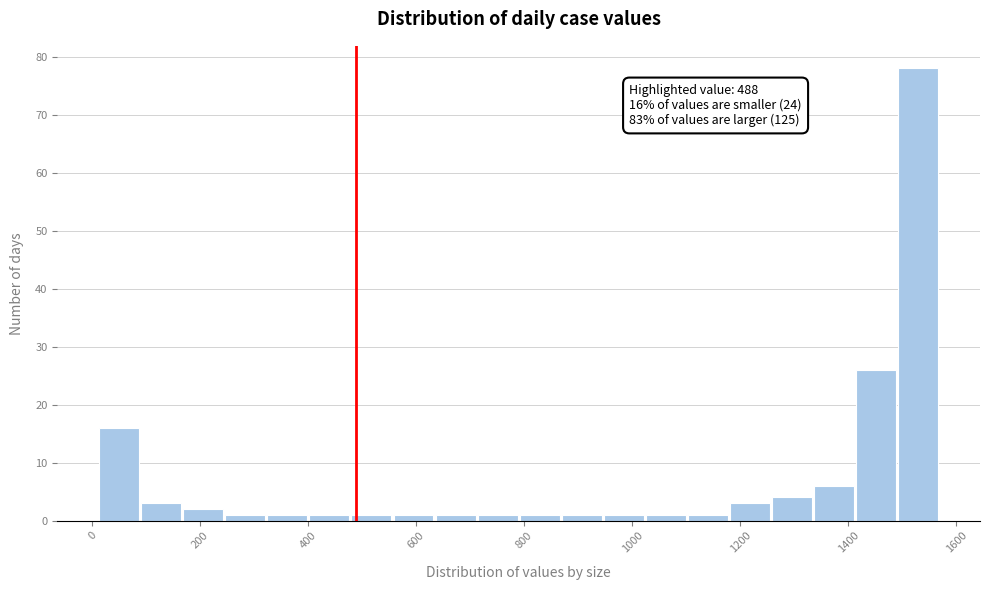

Read against the x-axis, roughly where is the centre of the tallest bar?

1520